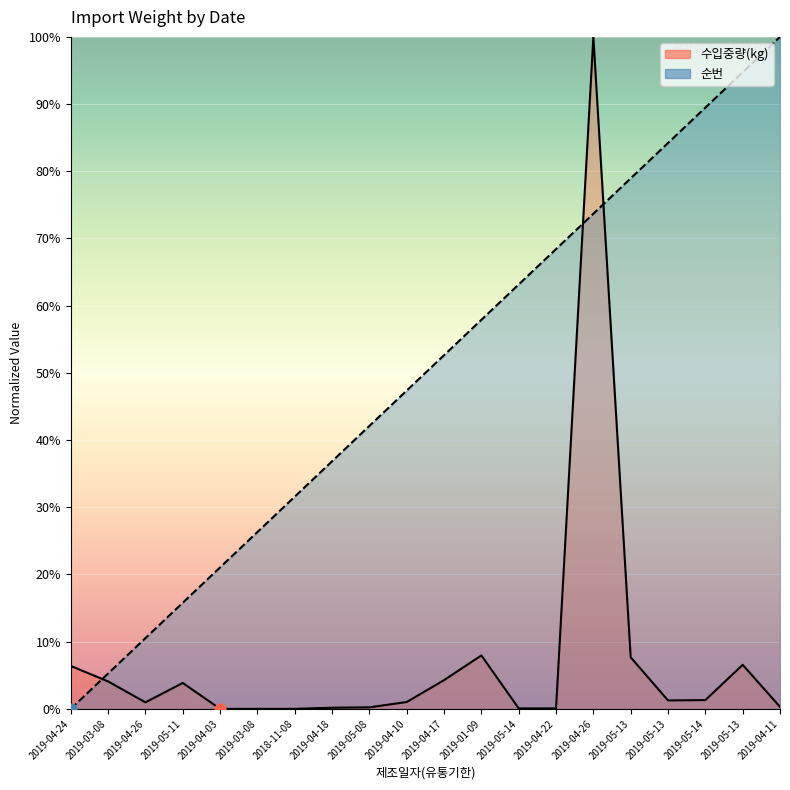

Which series reaches the minimum Y coordinate?

순번